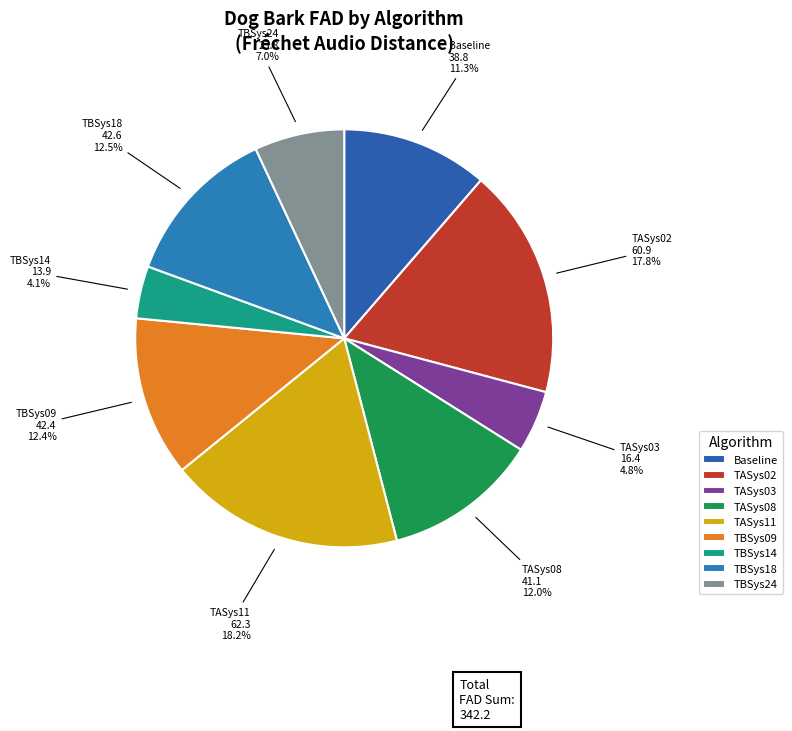

True or false: TASys11 accounts for 8% of the total.

False